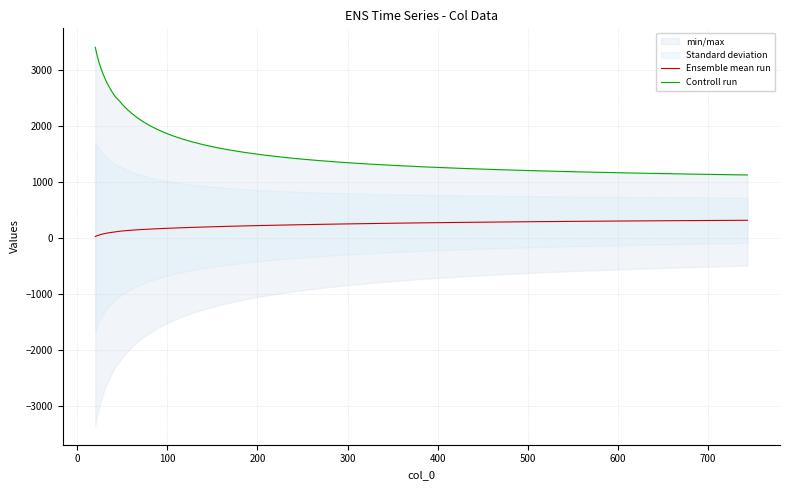

What is the maximum value for Ensemble mean run?

318.0